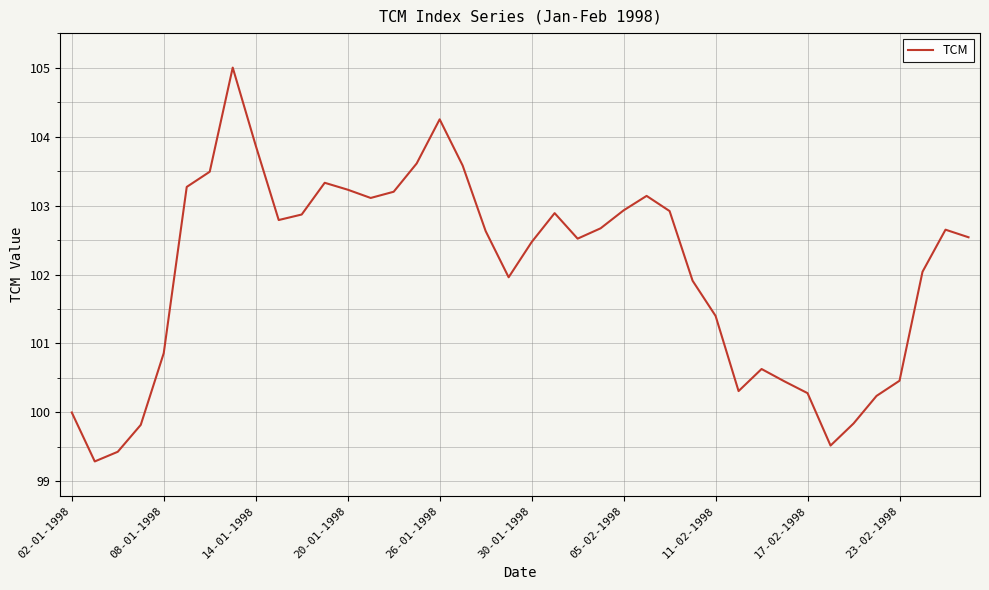

What is the maximum value shown in the chart?

105.0